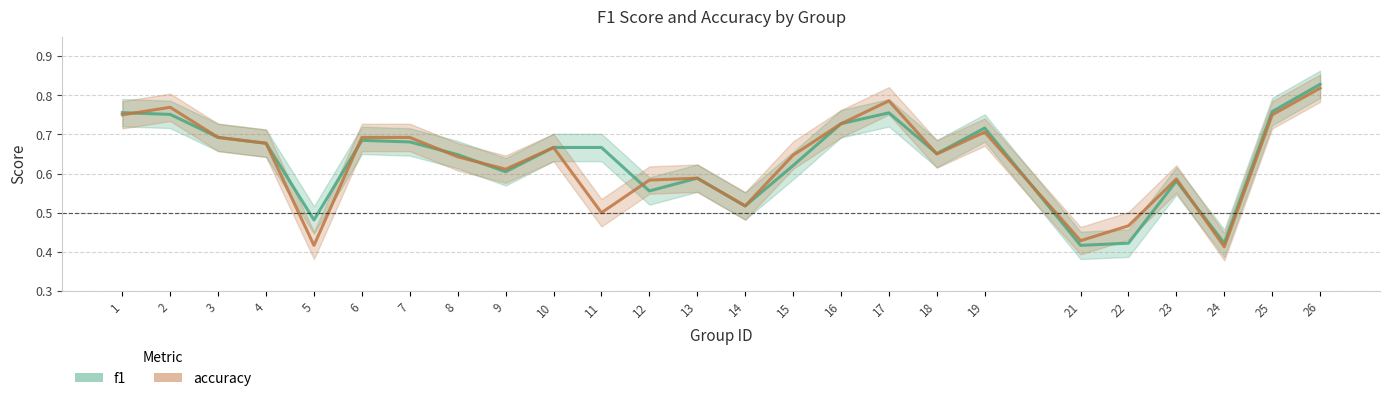

Which label corresponds to the smallest value in the chart?

24